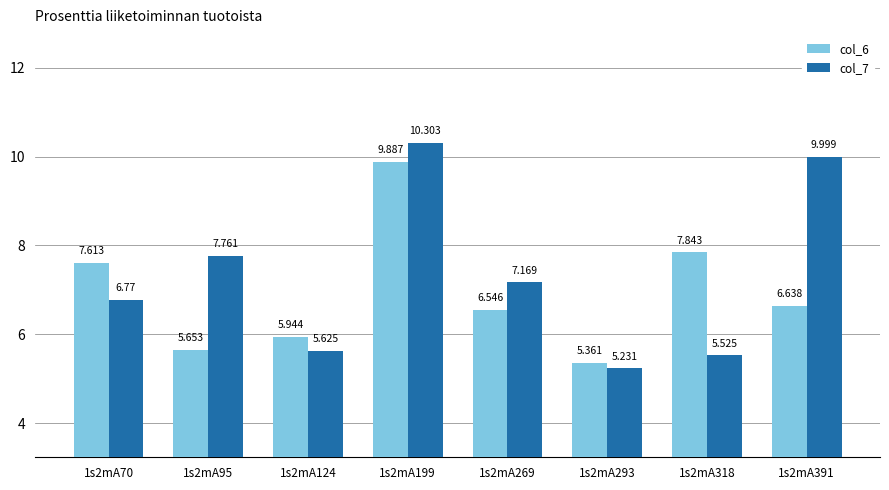

How many groups of bars are there?

8